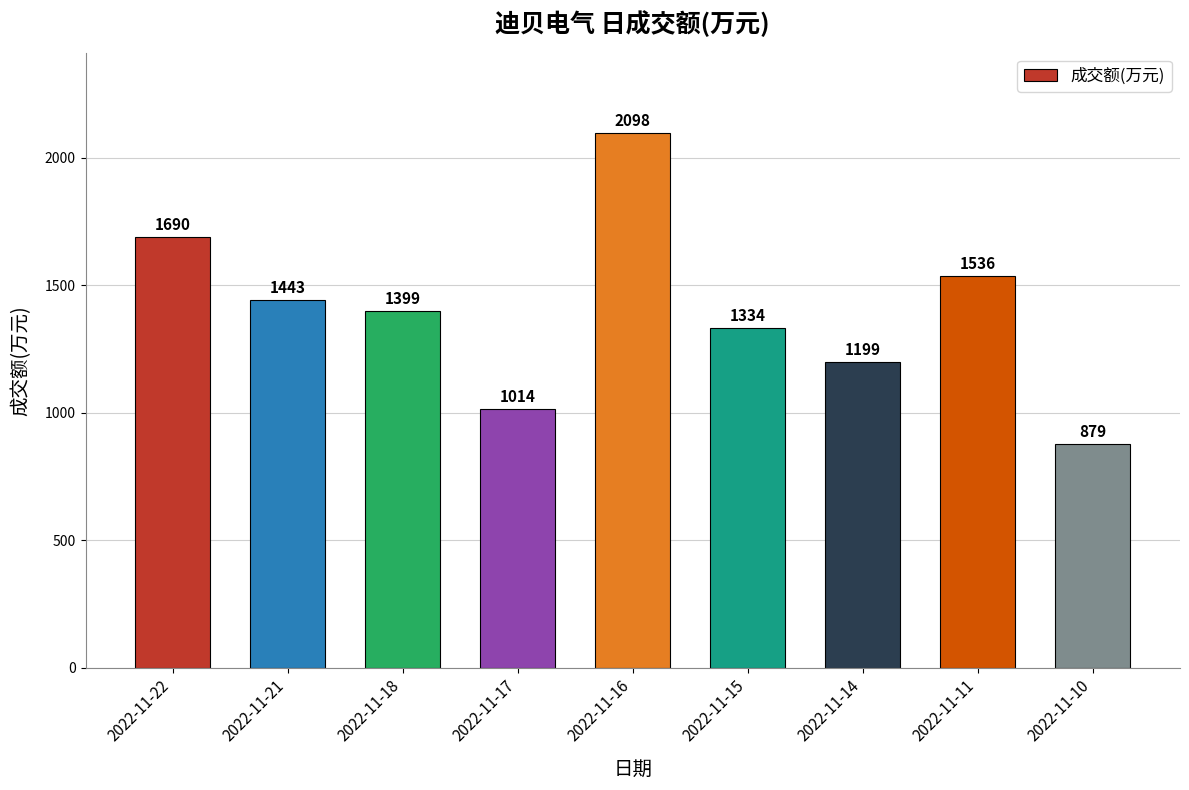

Where does the data first go above 1399?

2022-11-22